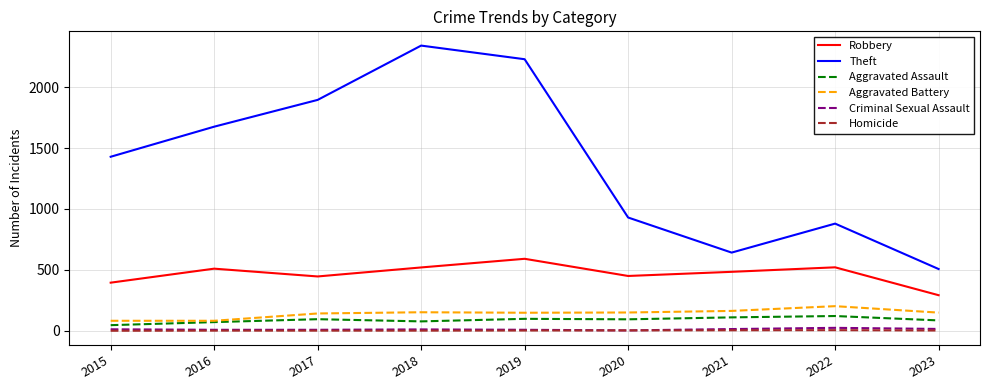

The value of Robbery at 2015 is 708. True or false?

False